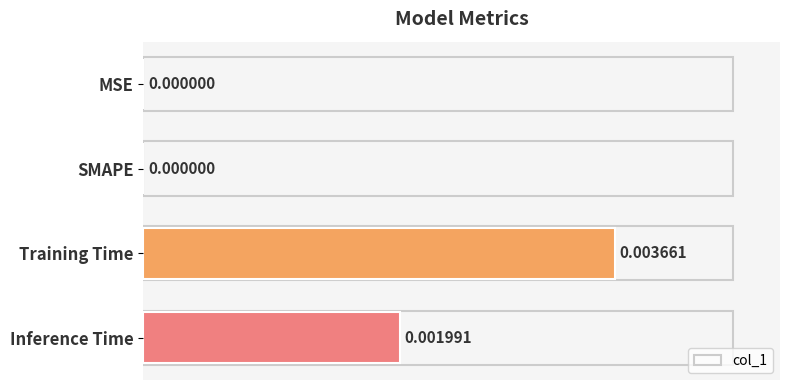

Between Training Time and SMAPE, which is larger?

Training Time